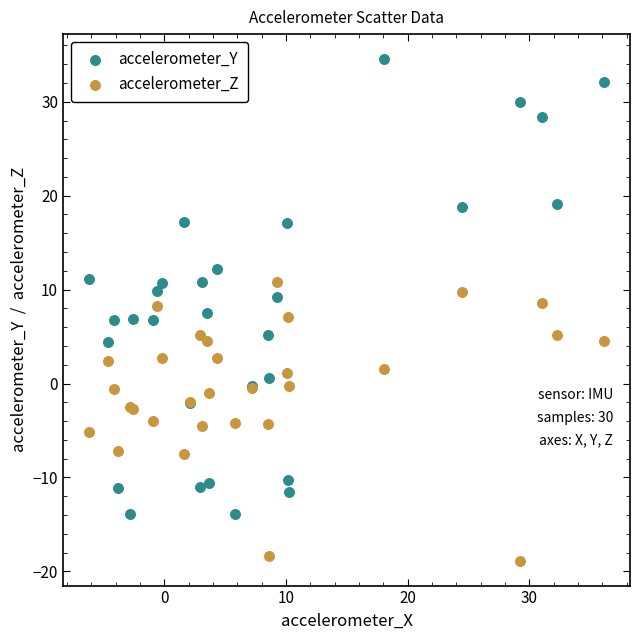

Which series contains the lowest Y value?

accelerometer_Z